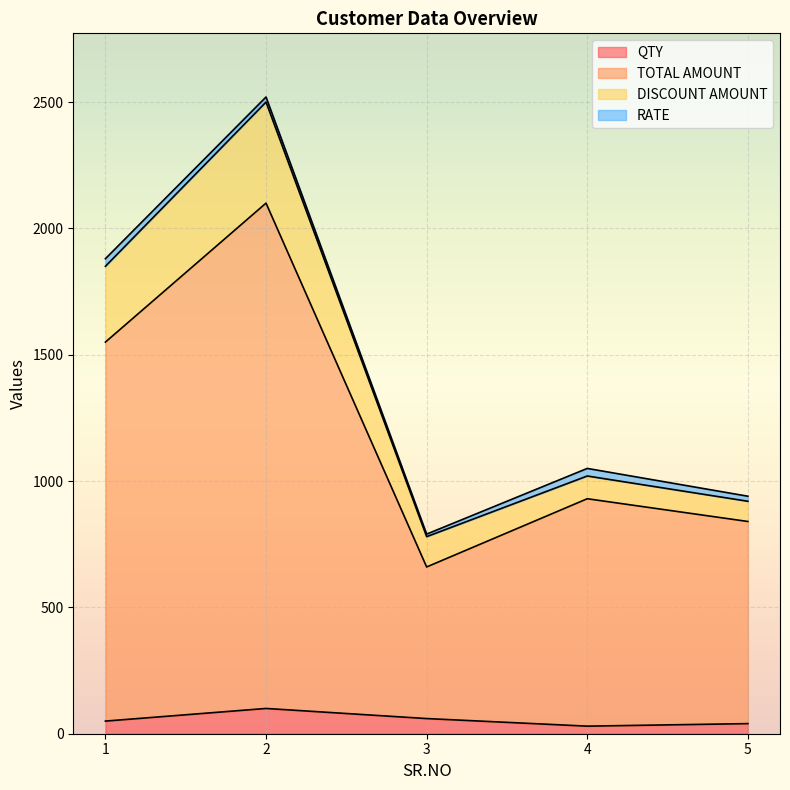

True or false: TOTAL AMOUNT and QTY intersect in this chart.

False